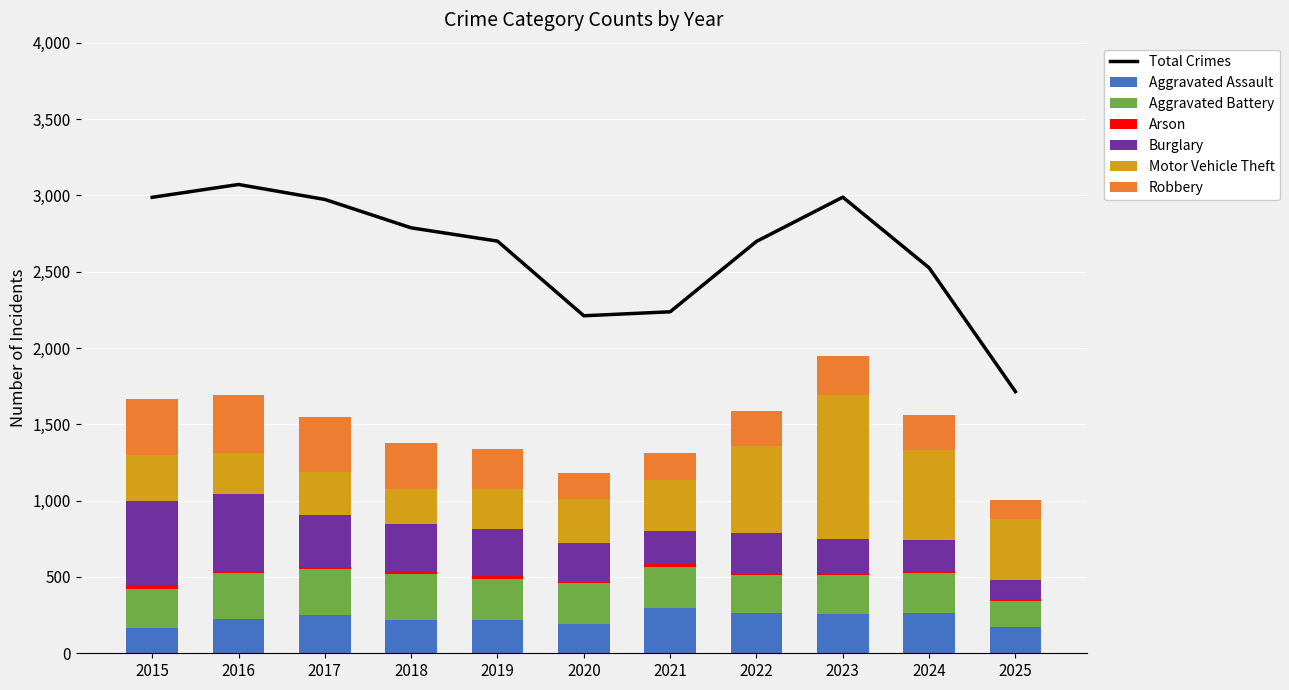

What is the sum of all Aggravated Battery values?

2895